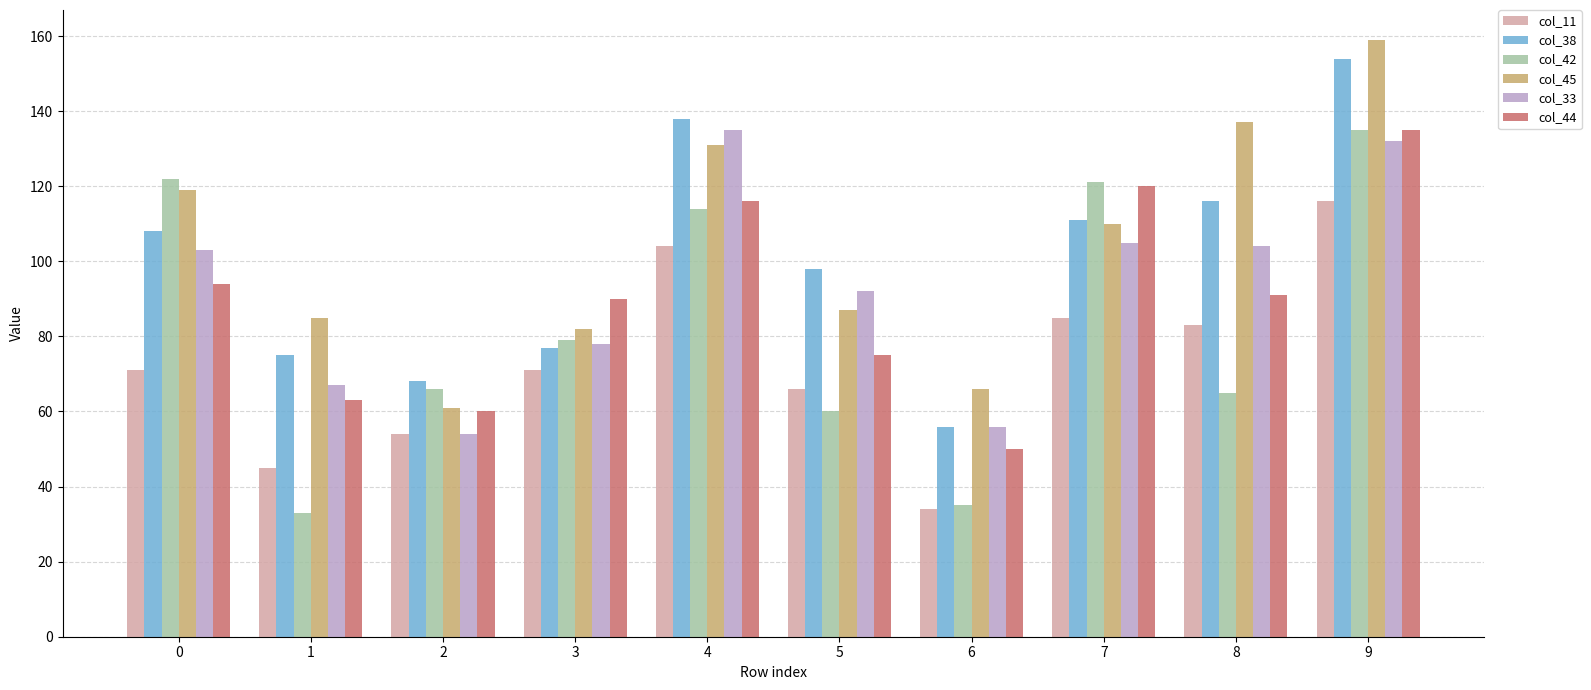

Is it true that col_11 equals 121 at 8?

False